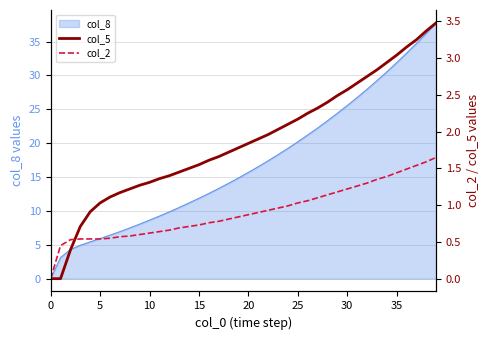

What is the approximate value of col_2 at 27?

1.1